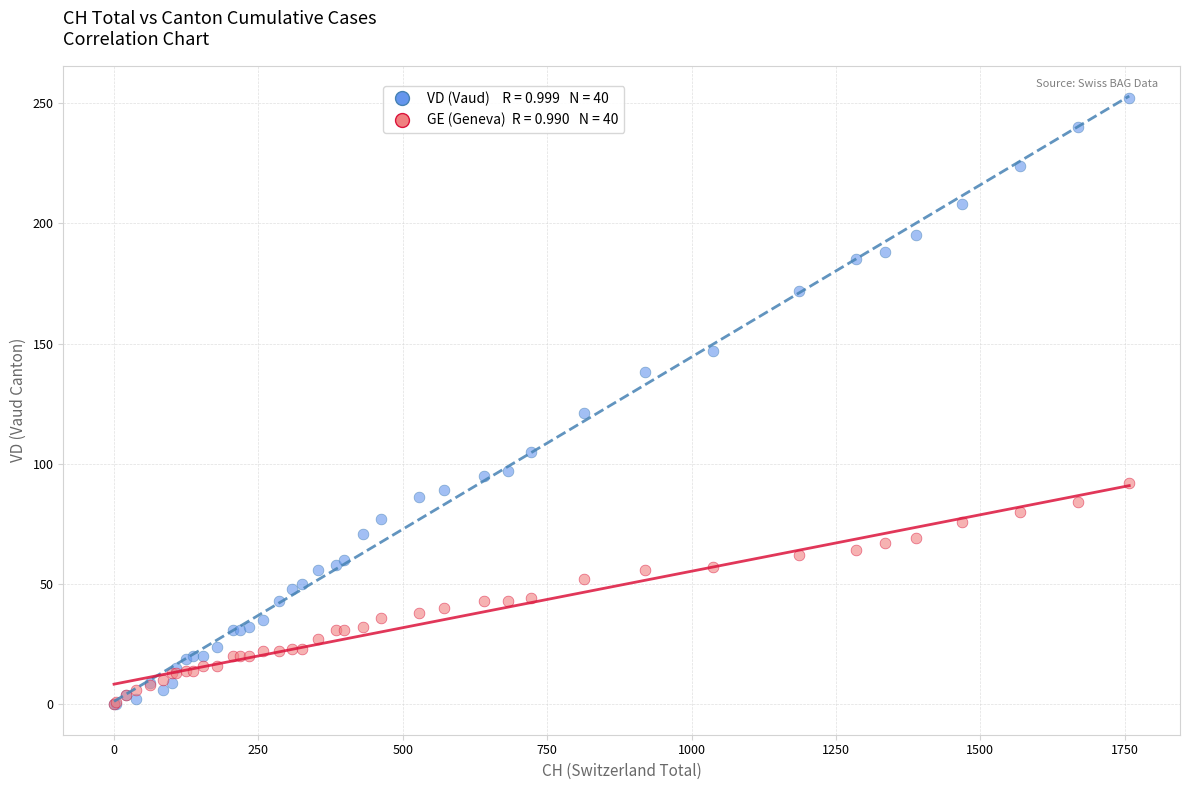

Across all series, what Y value is closest to 126?

121